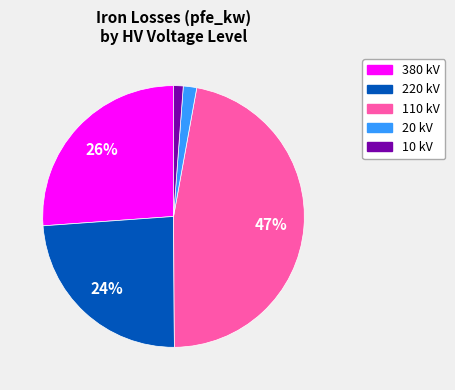

To the nearest percent, what is the combined percentage of 380 kV and 110 kV?

73%